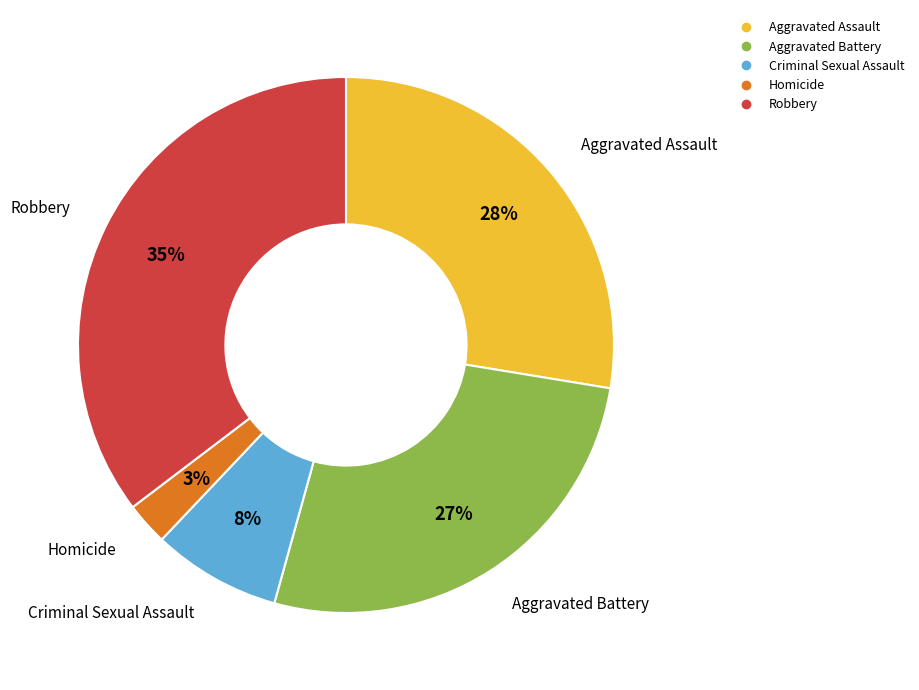

How many segments does this pie chart have?

5